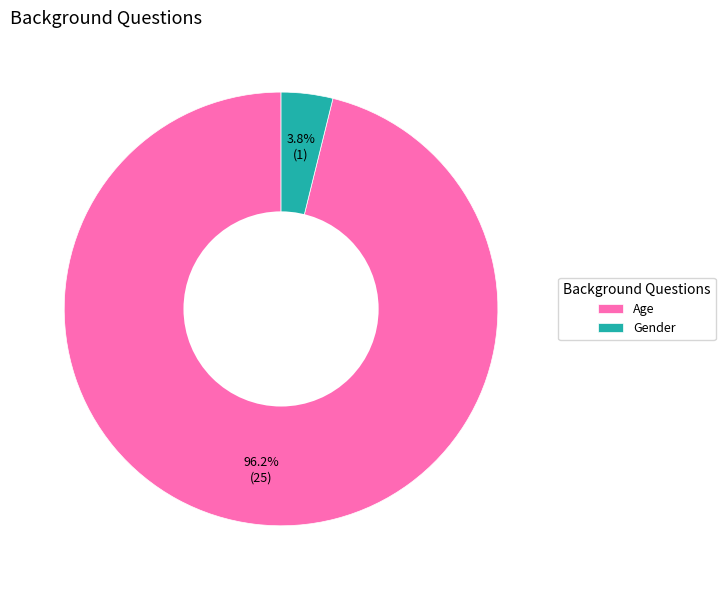

To the nearest percent, what is the difference between the Gender and Age slice percentages?

92%